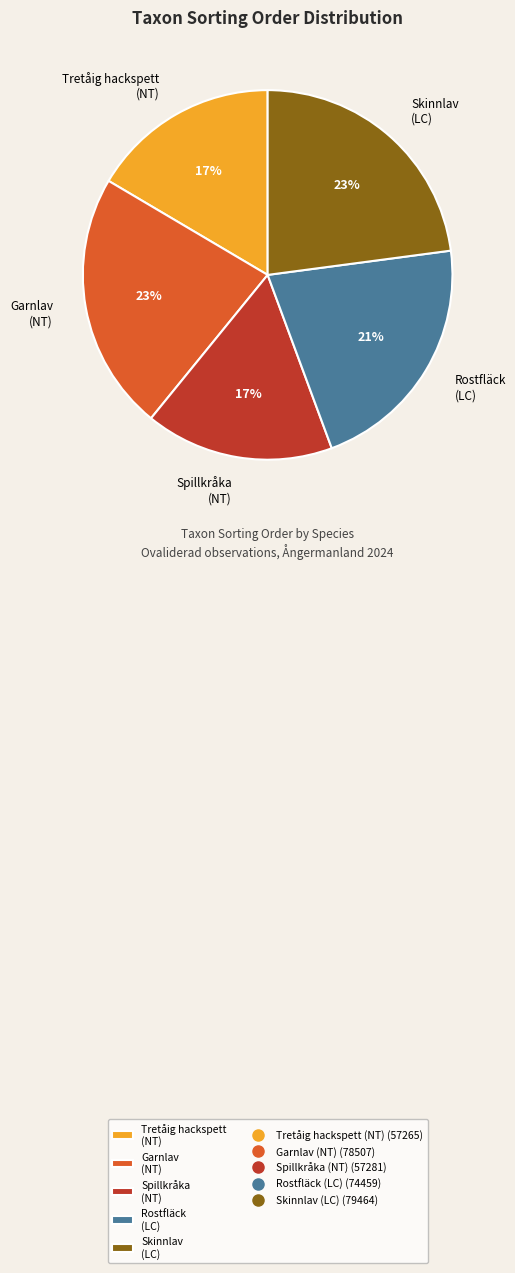

Is Skinnlav (LC) the majority of the pie?

No